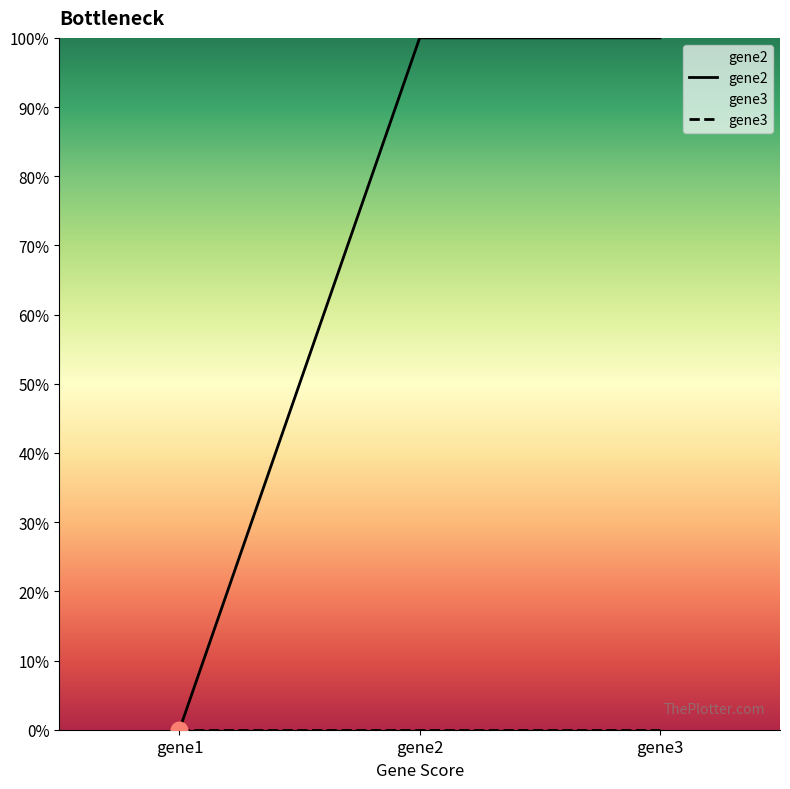

The value at gene2 is 2. True or false?

False